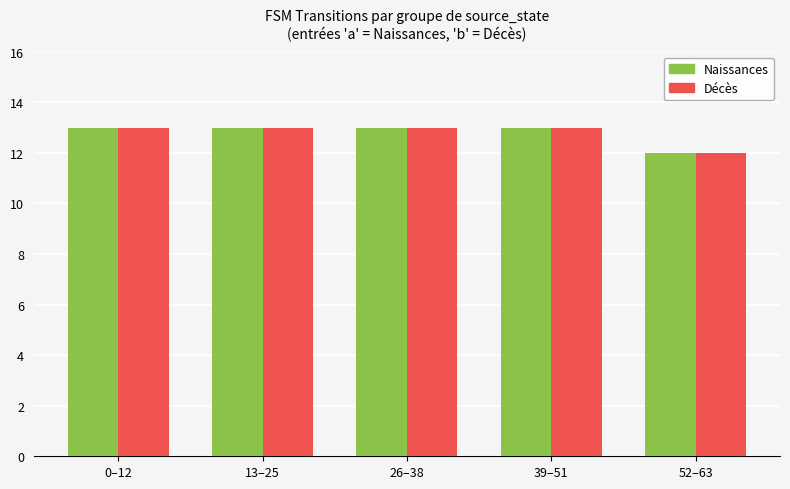

What is the total value across all series at 26–38?

26